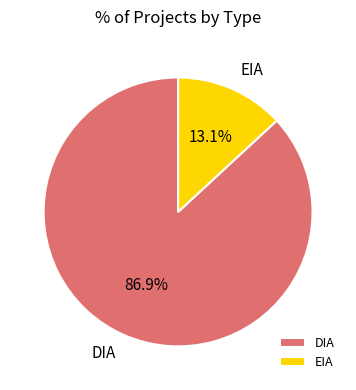

To the nearest percent, what portion does EIA represent?

13%